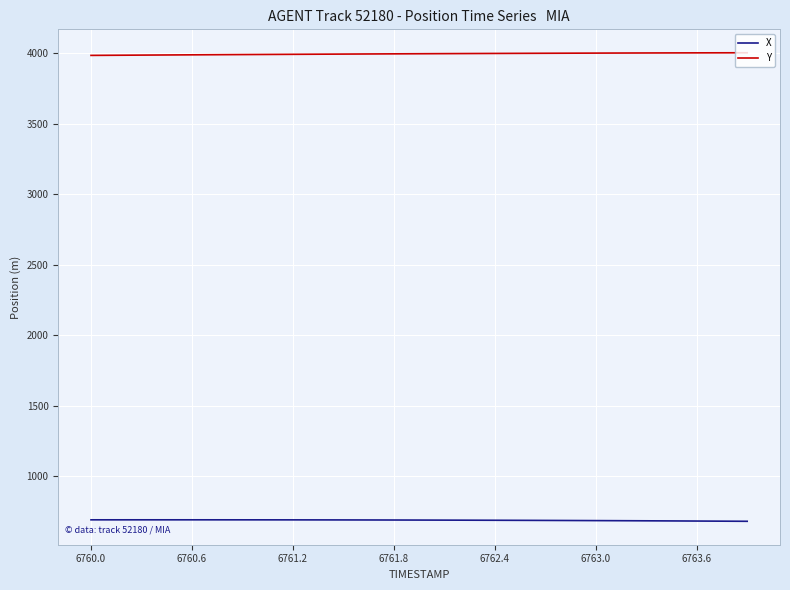

Which series has the largest total across all categories?

Y